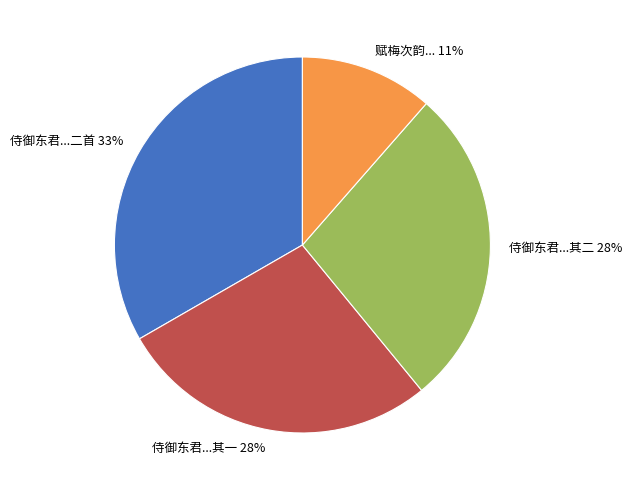

To the nearest percent, what is the difference between the largest and smallest slice percentages?

22%